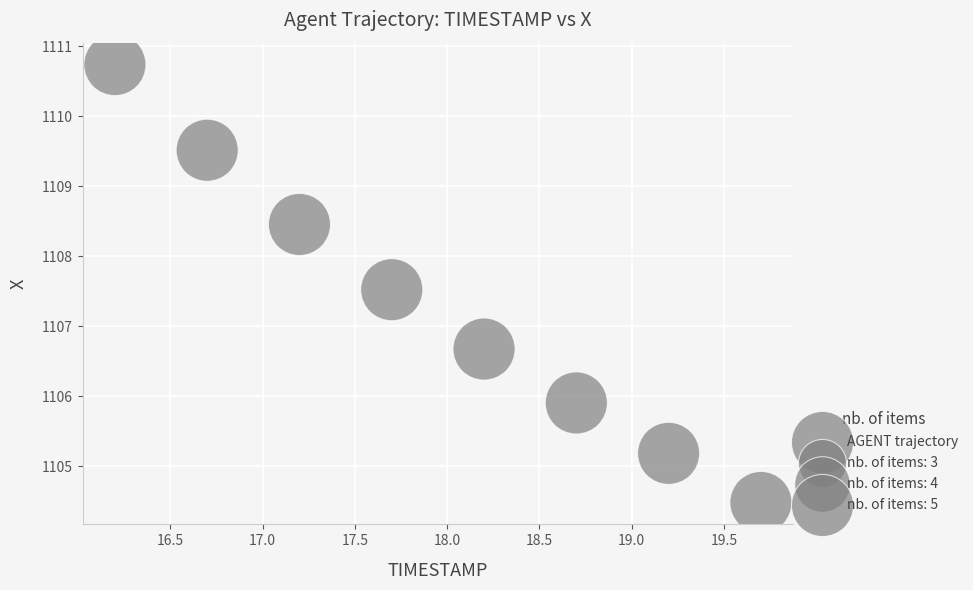

What Y value in the scatter plot is closest to 1107?

1106.7